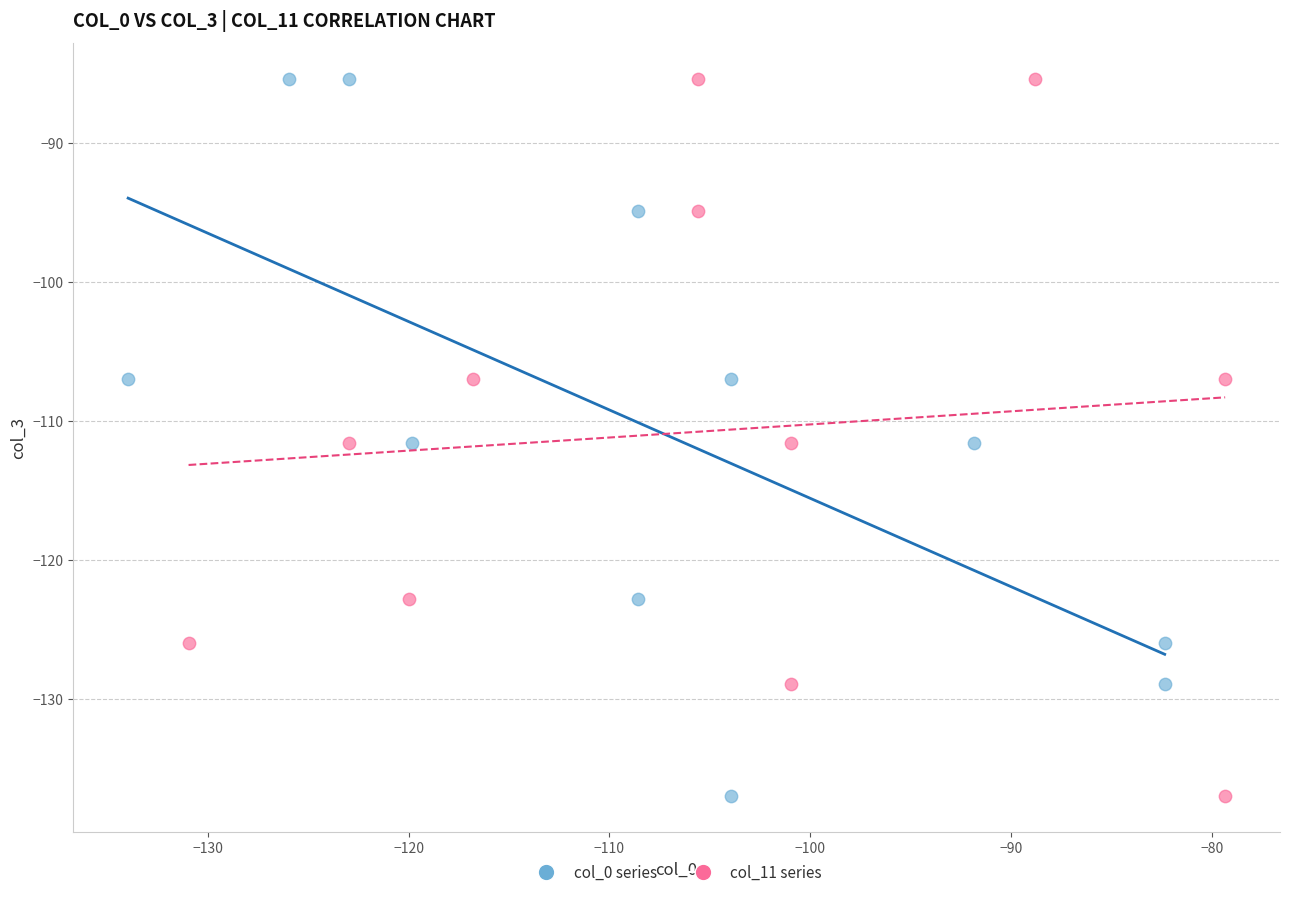

What are all the series names shown in the legend?

col_0 series, col_11 series